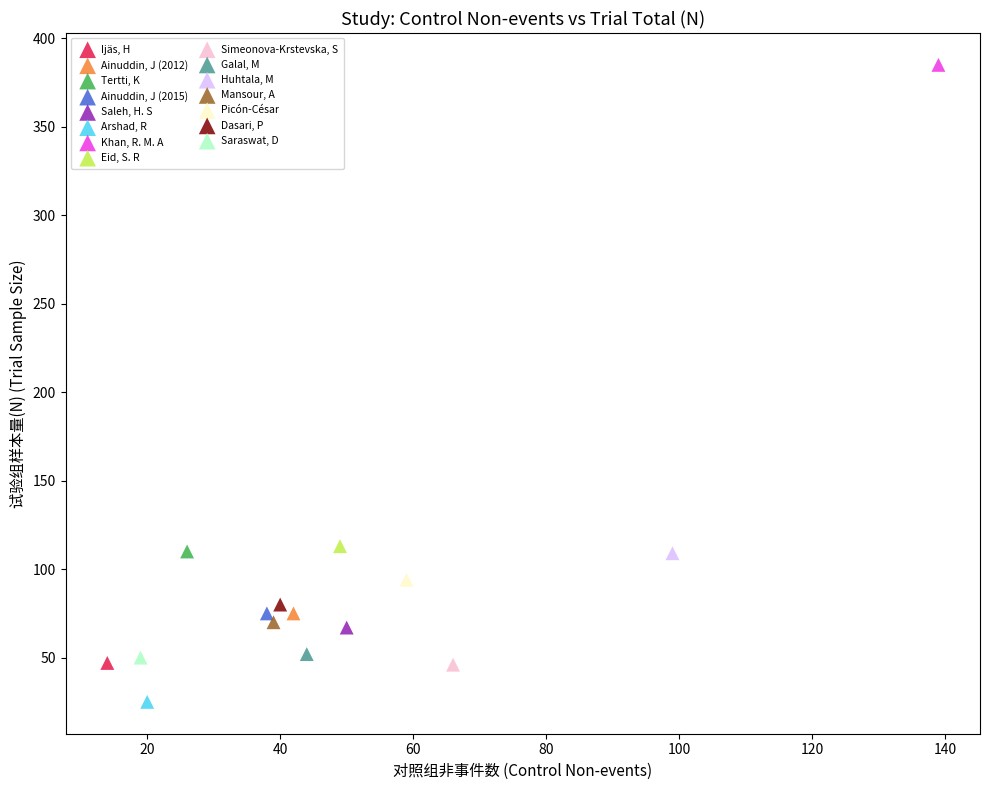

Which series reaches the maximum Y coordinate?

Khan, R. M. A